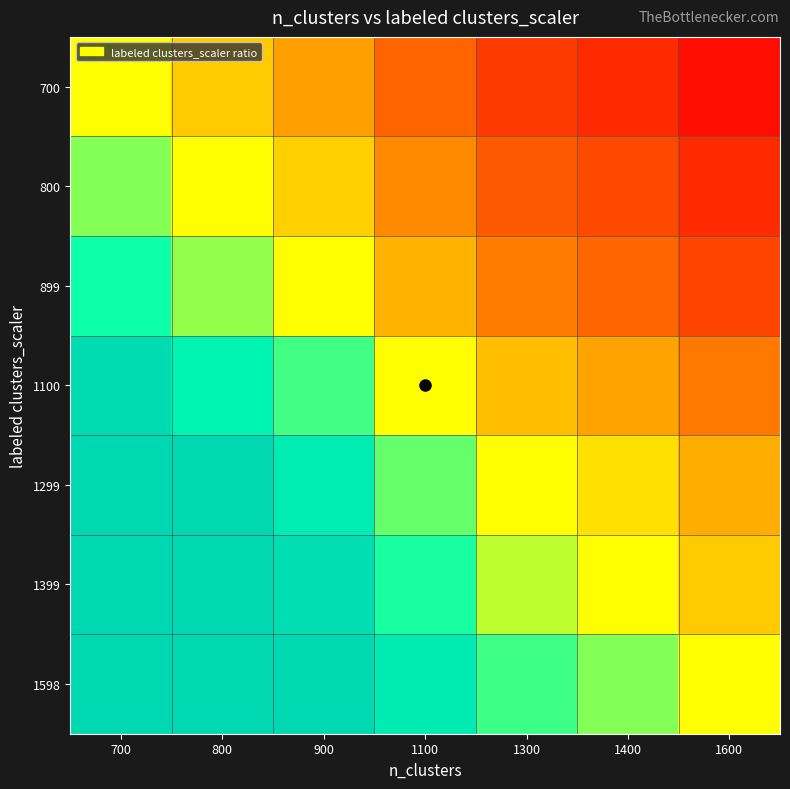

What is the difference between the highest and lowest values at 1300?

0.7